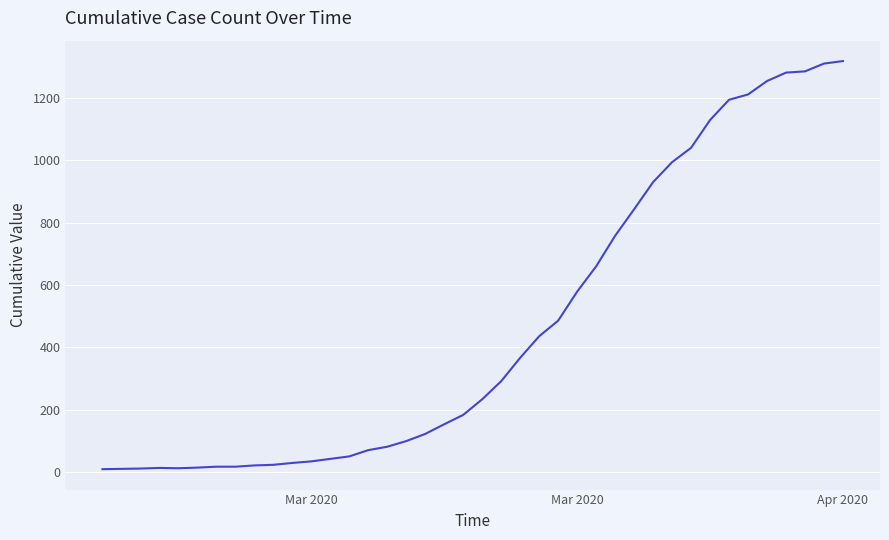

What is the greatest value displayed?

1318